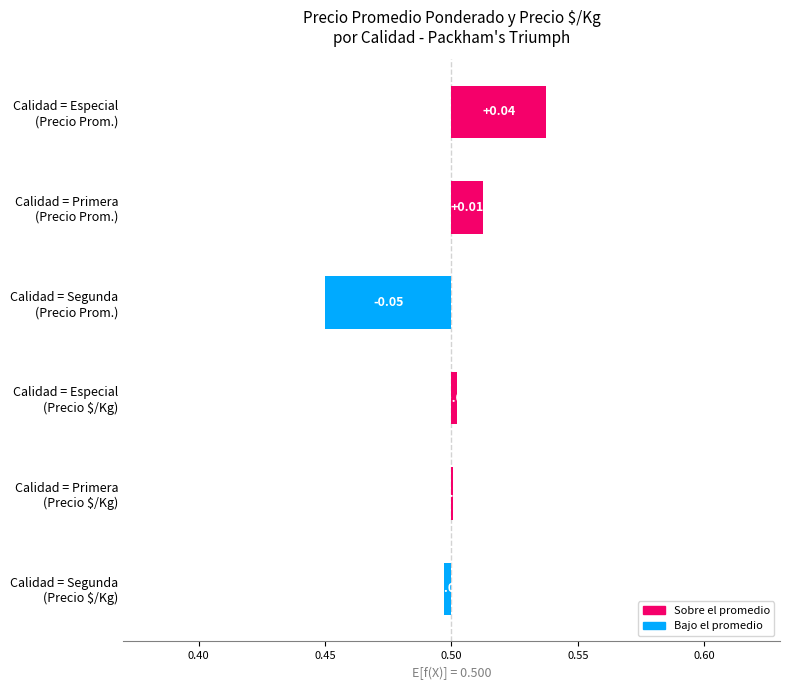

The chart shows a value of -0.0 at Calidad = Segunda (Precio $/Kg). True or false?

True